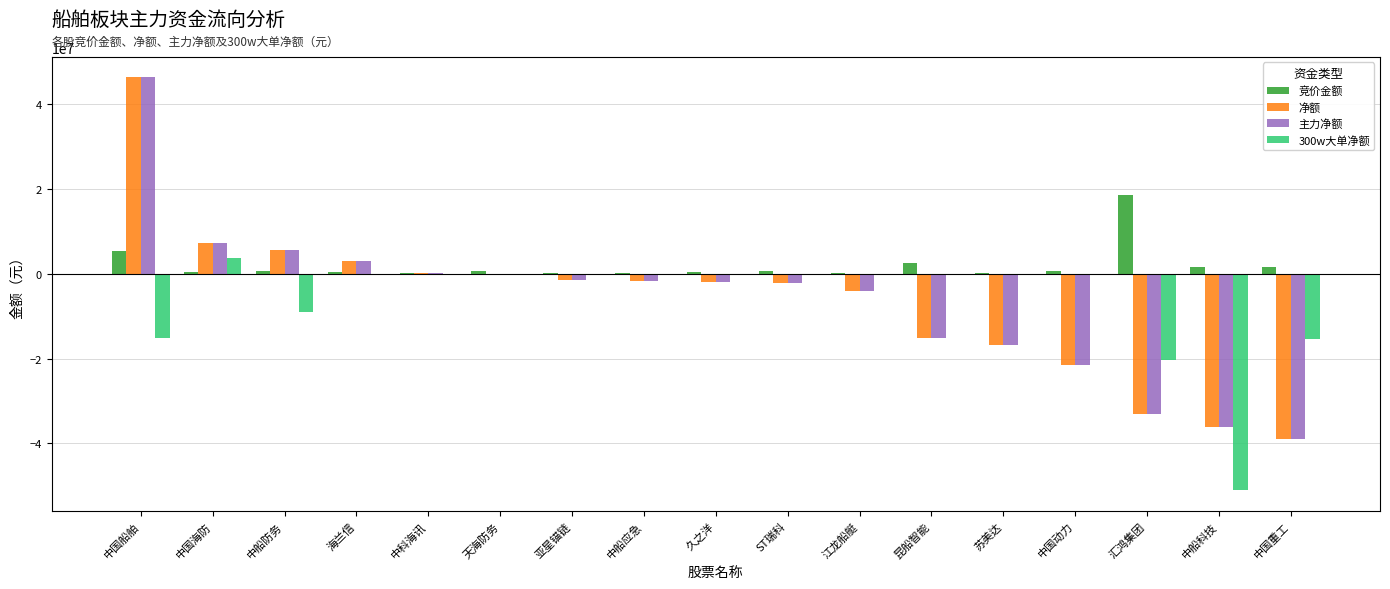

Is it true that 主力净额 equals -3957389 at 江龙船艇?

True